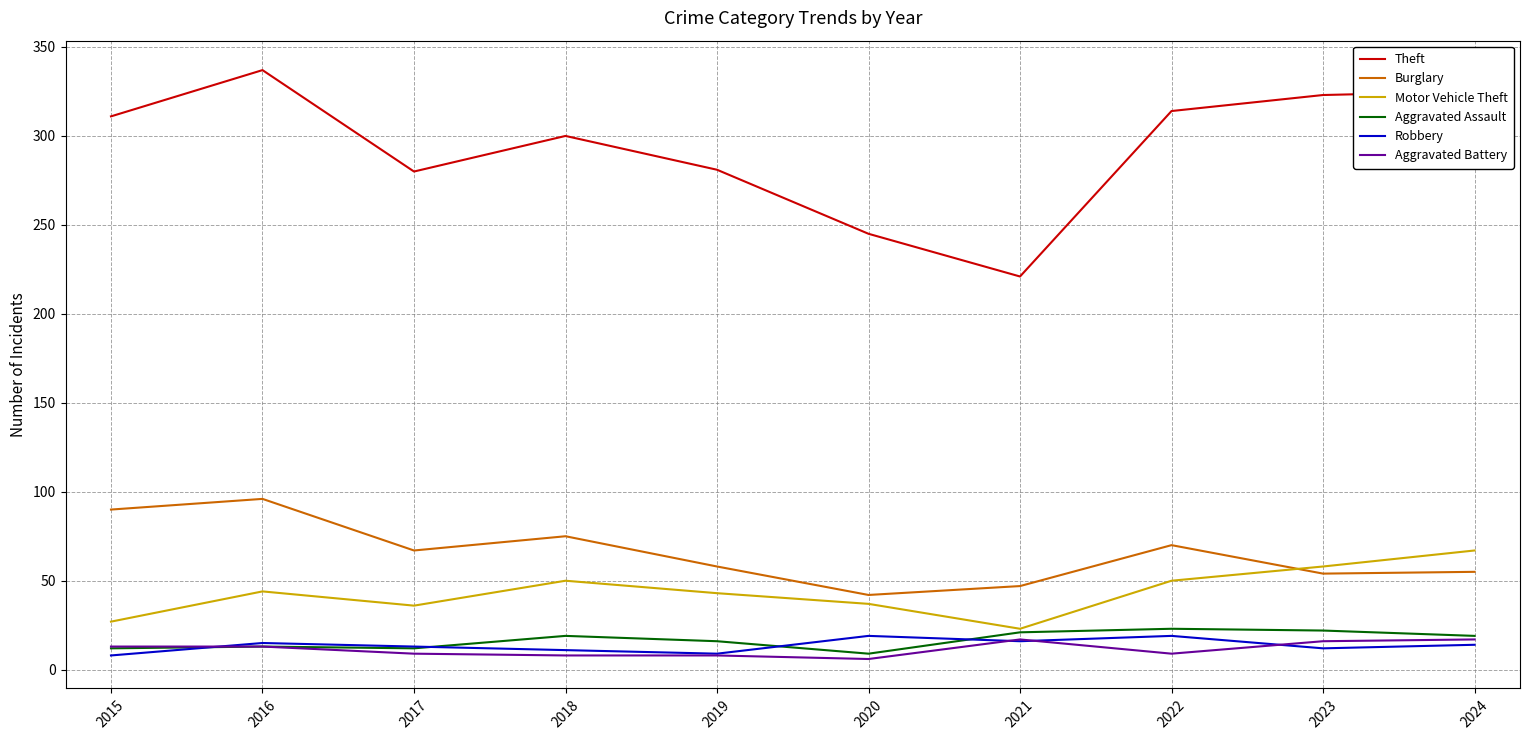

Which series has the widest spread of values?

Theft